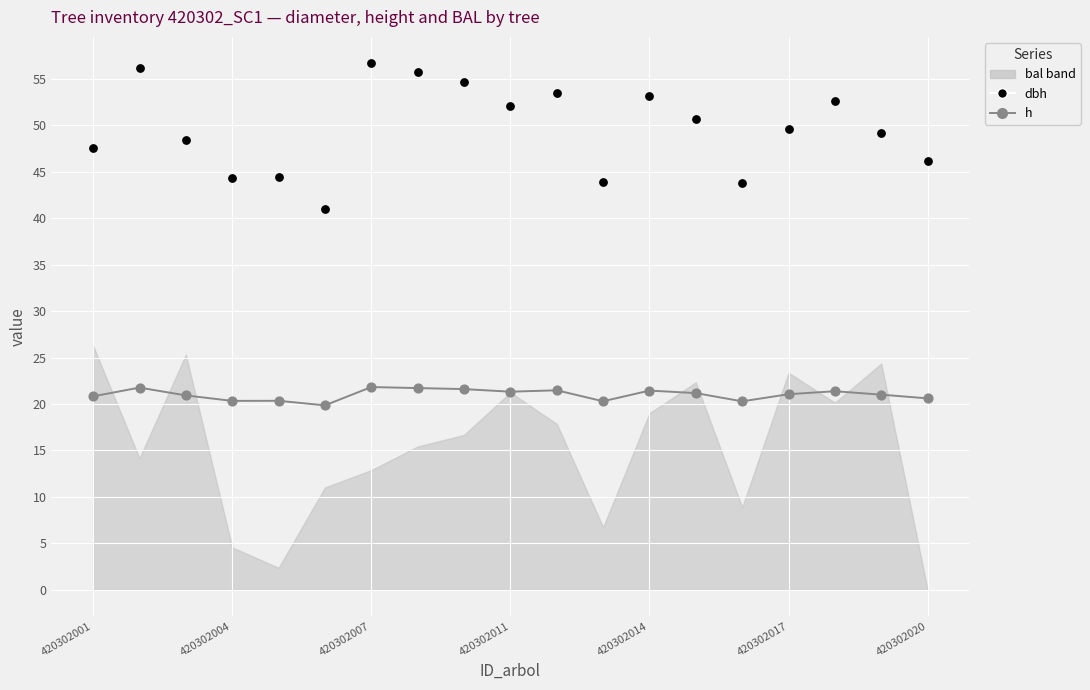

At how many categories does at least one series exceed 42?

18